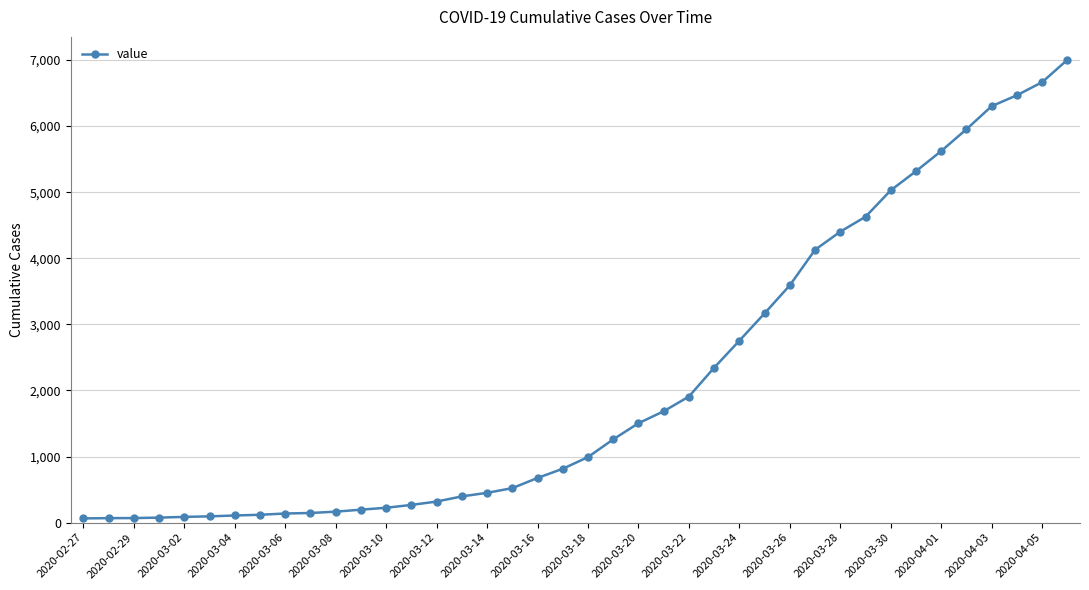

What is the average value?

2143